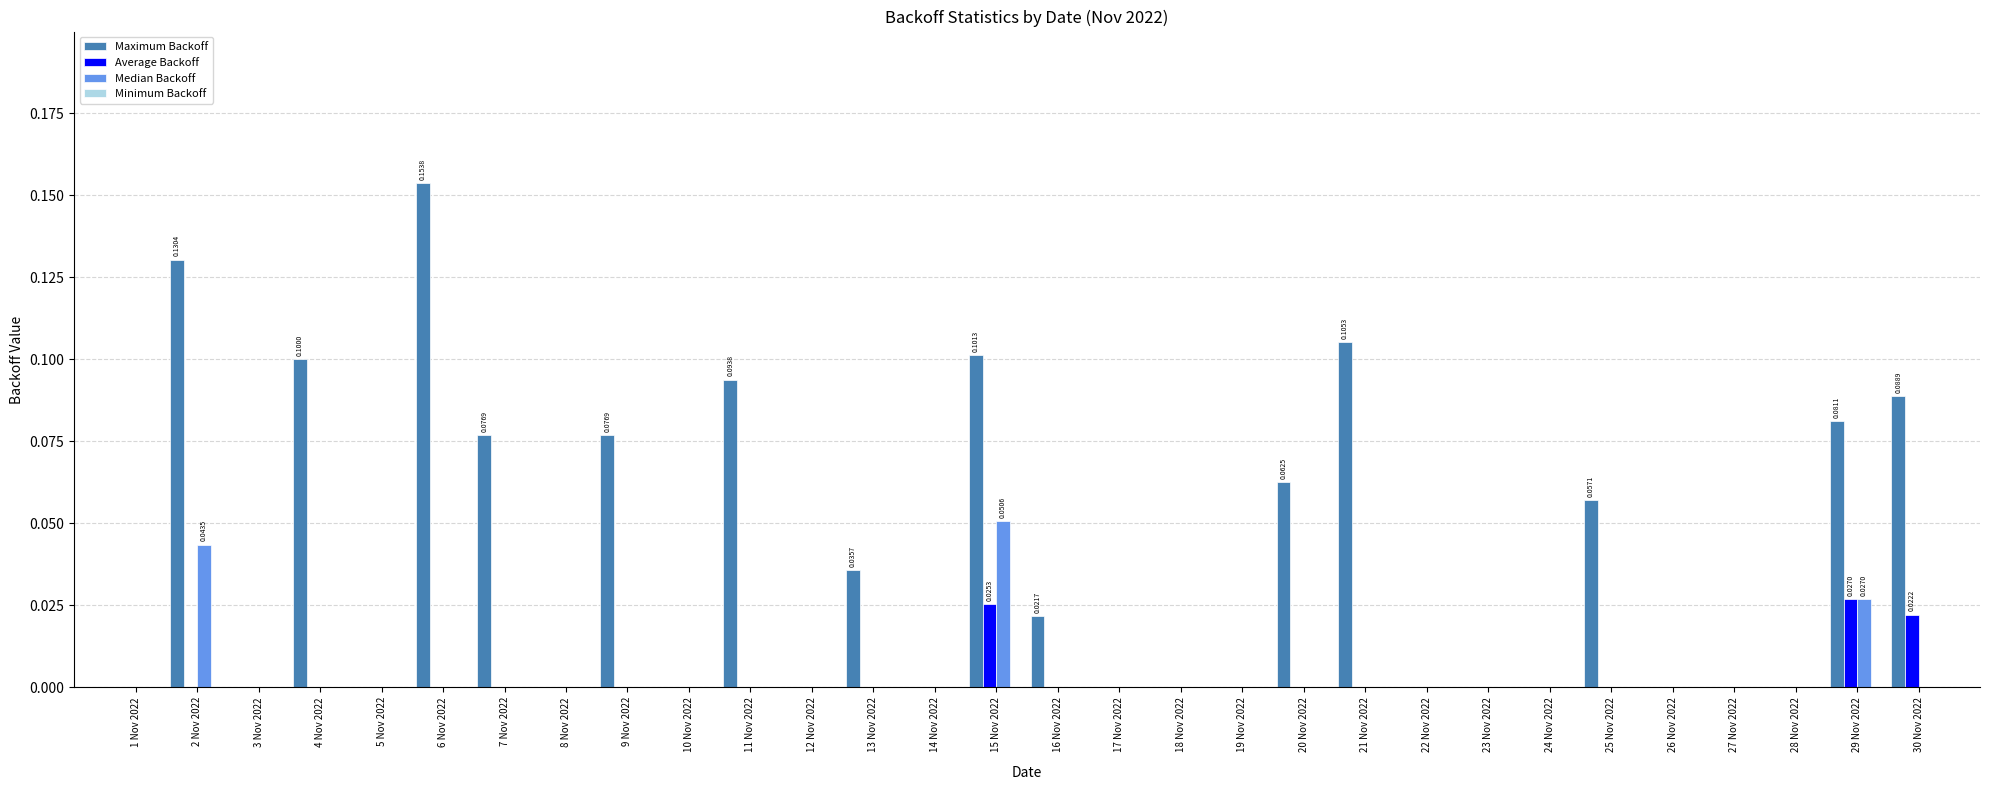

Count the number of categories in the chart.

30